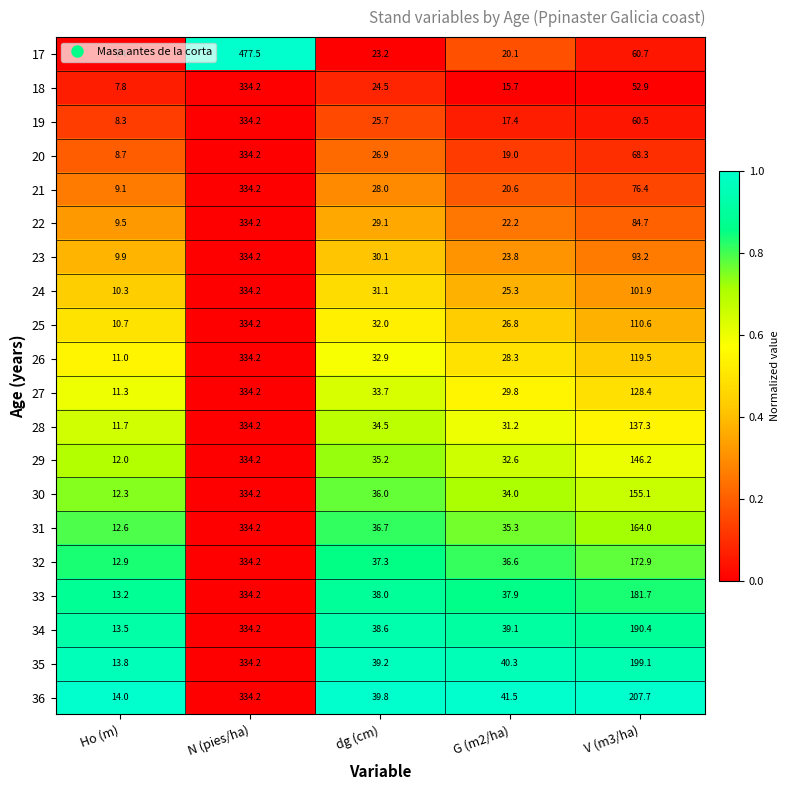

What is the average value of the 29 series?

112.0